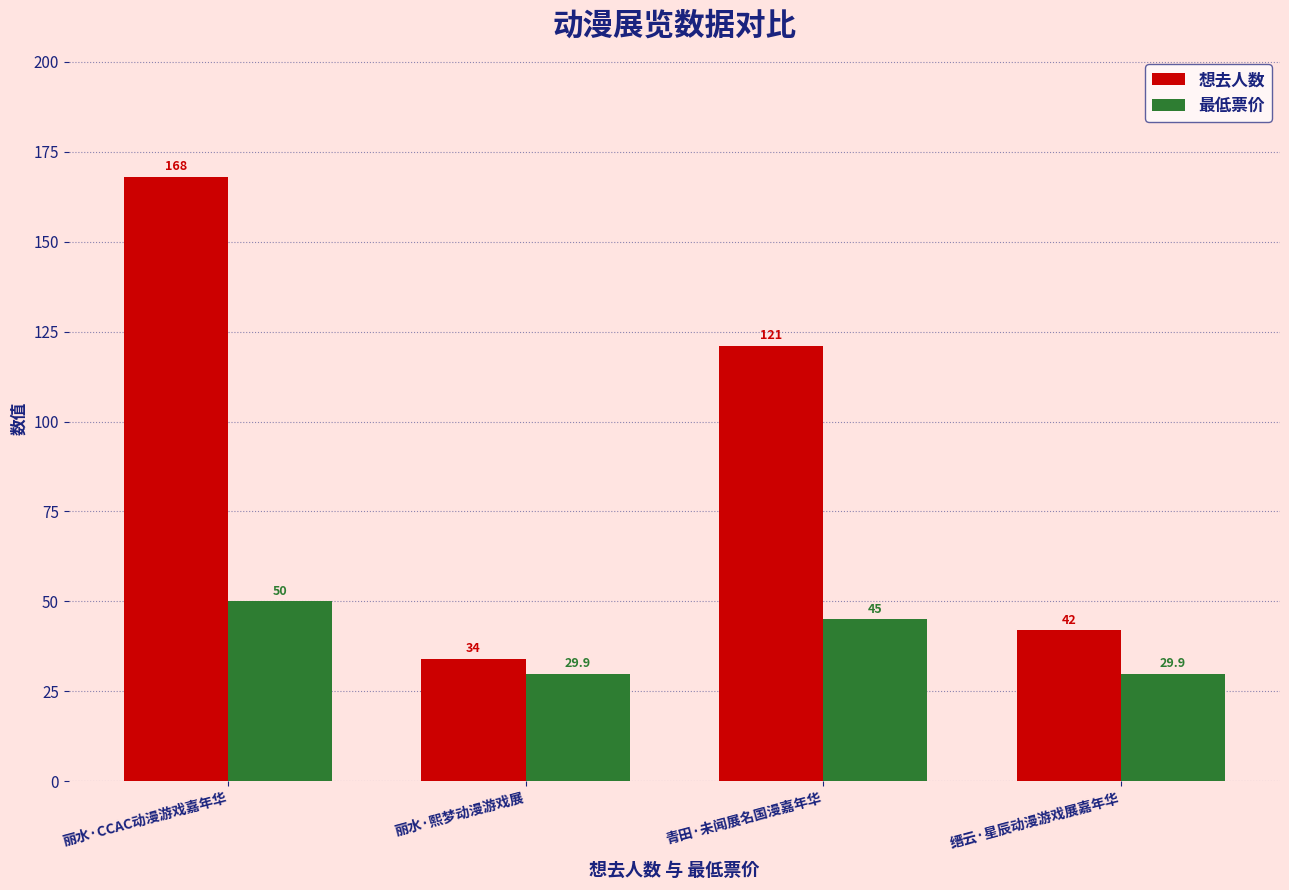

Where is 想去人数 nearest to the value 101?

青田·未闻展名国漫嘉年华